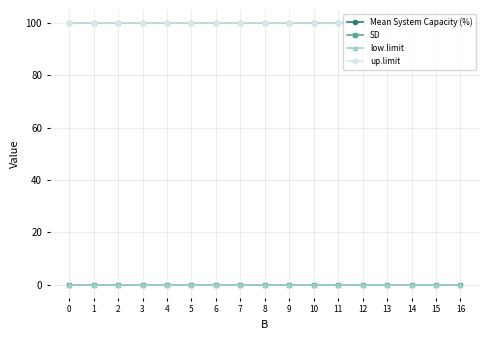

Is this an area chart (filled region under the line)?

No